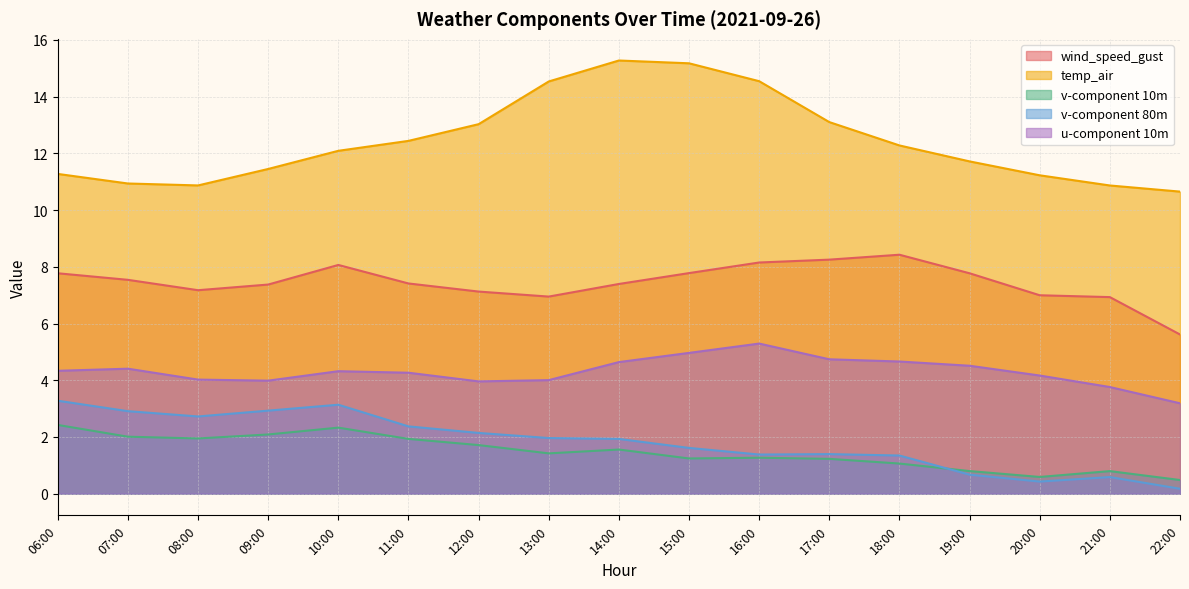

Where do v-component 10m and v-component 80m first cross each other?

18:00 and 19:00